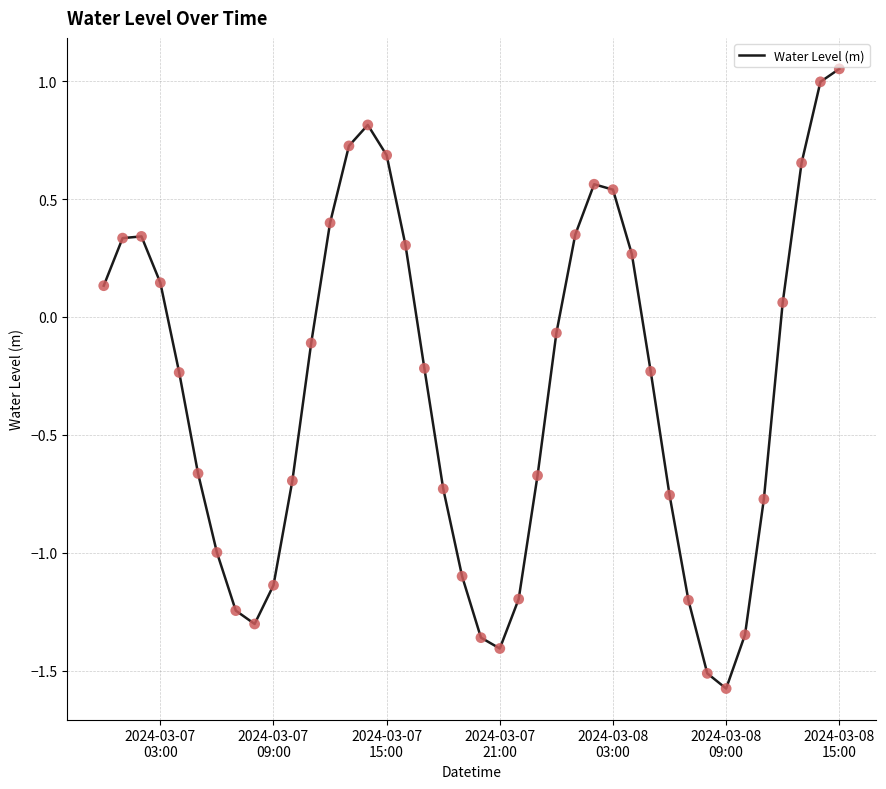

What is the smallest value displayed?

-1.6